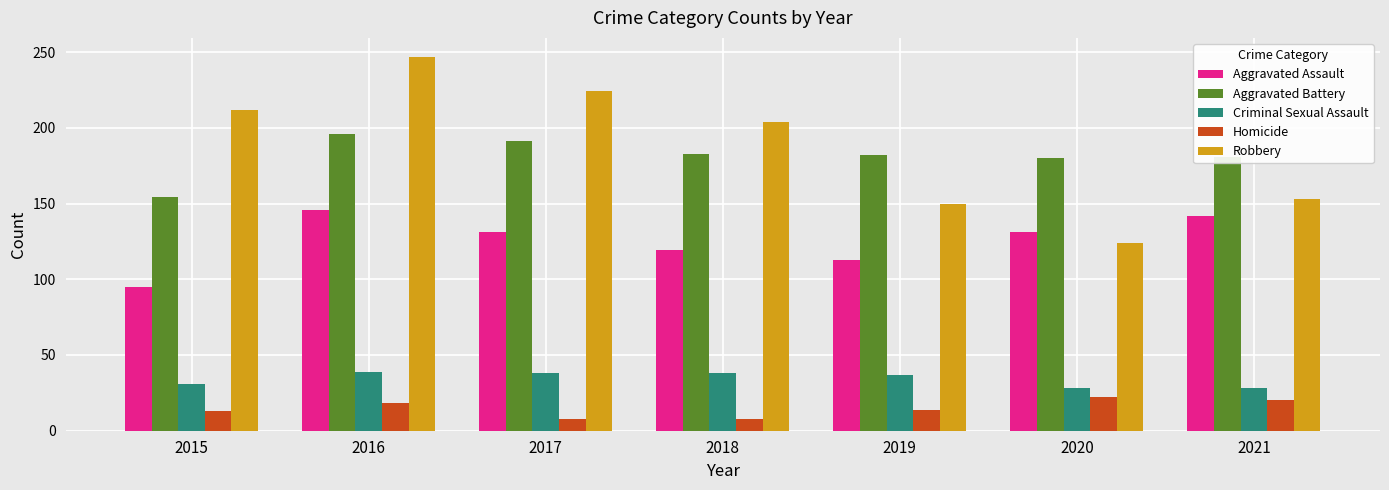

Is it true that Criminal Sexual Assault equals 38 at 2017?

True